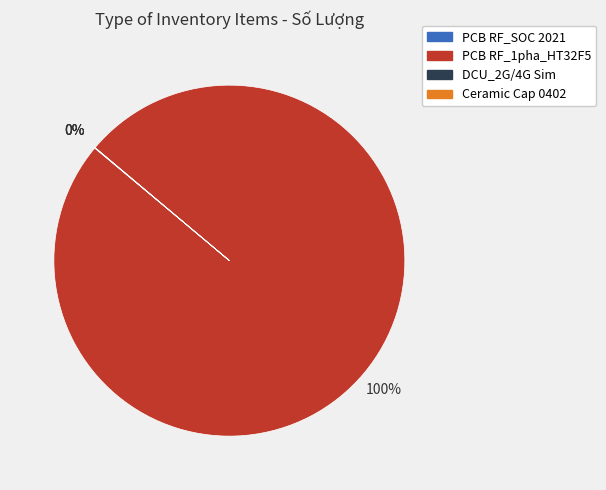

To the nearest percent, what is the average slice percentage?

25%